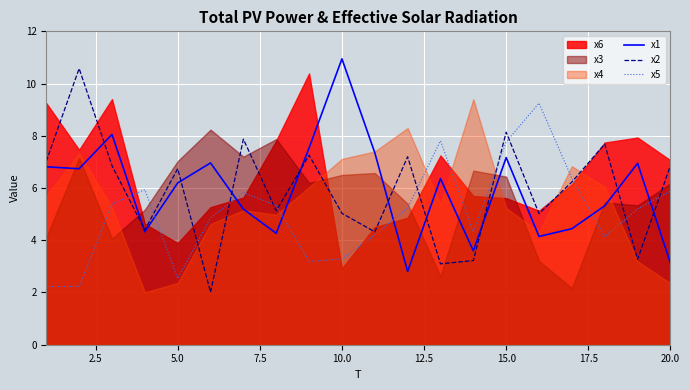

What is the sum of all x5 values?

101.0